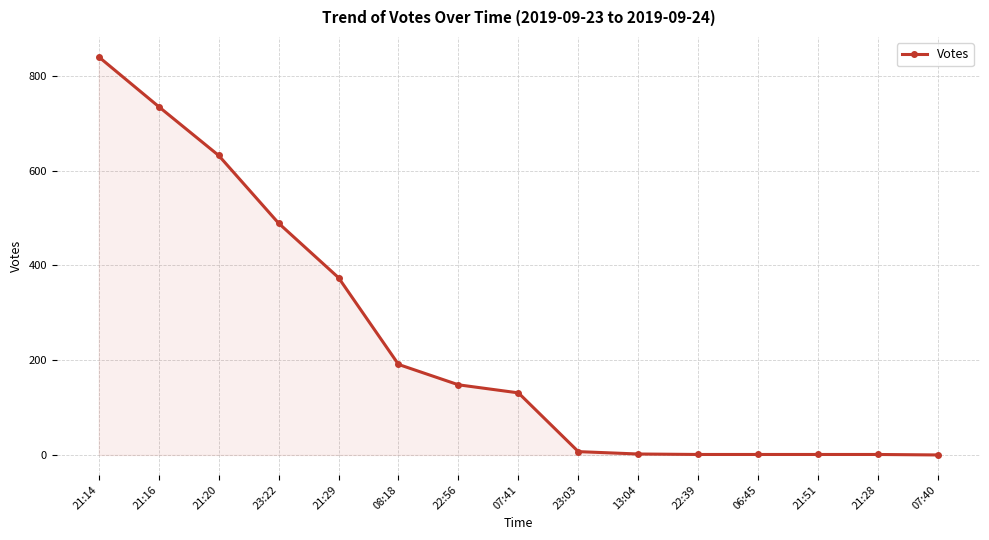

How many data points does each series have?

15